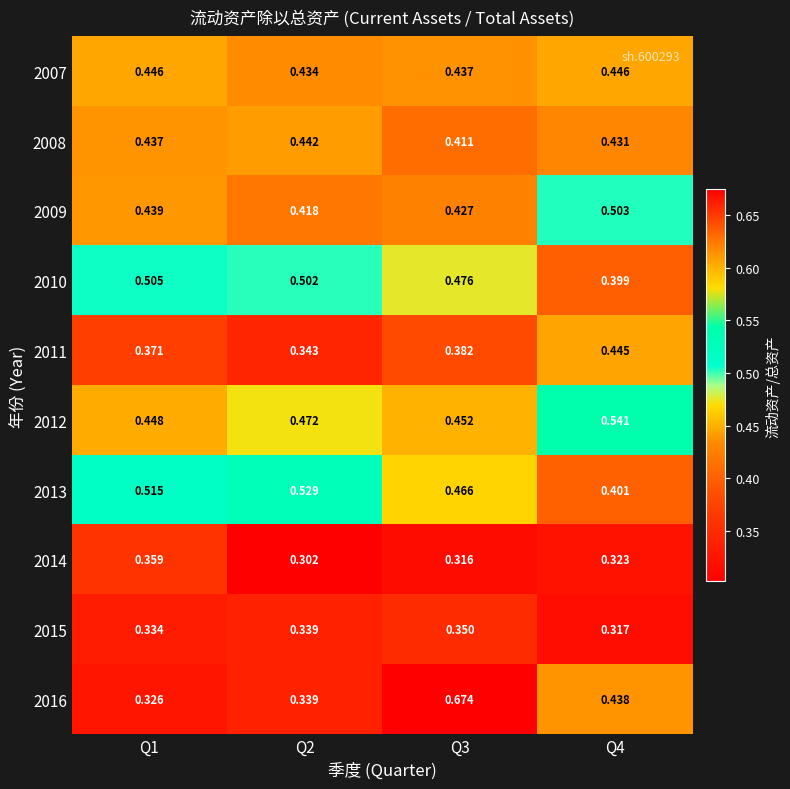

Is the value of 2014 at Q1 greater than the value of 2008 at Q4?

No